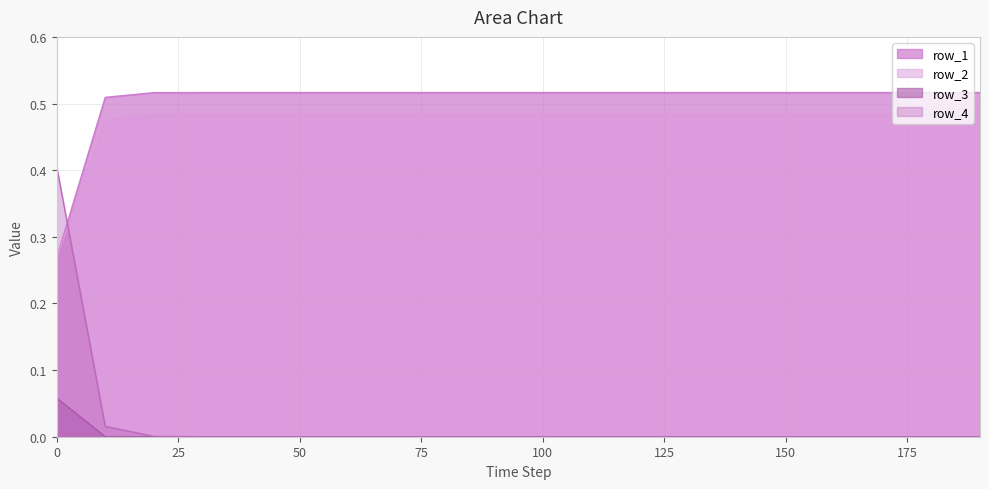

True or false: row_1 and row_3 intersect in this chart.

False